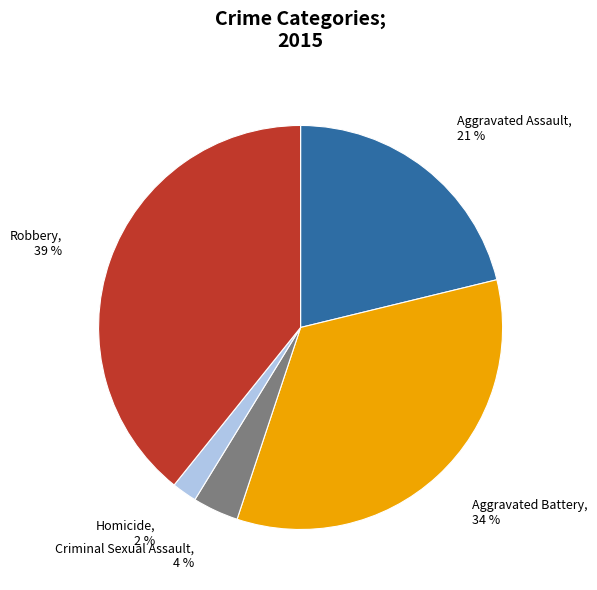

Do Homicide and Aggravated Battery together represent more than half of the pie?

No